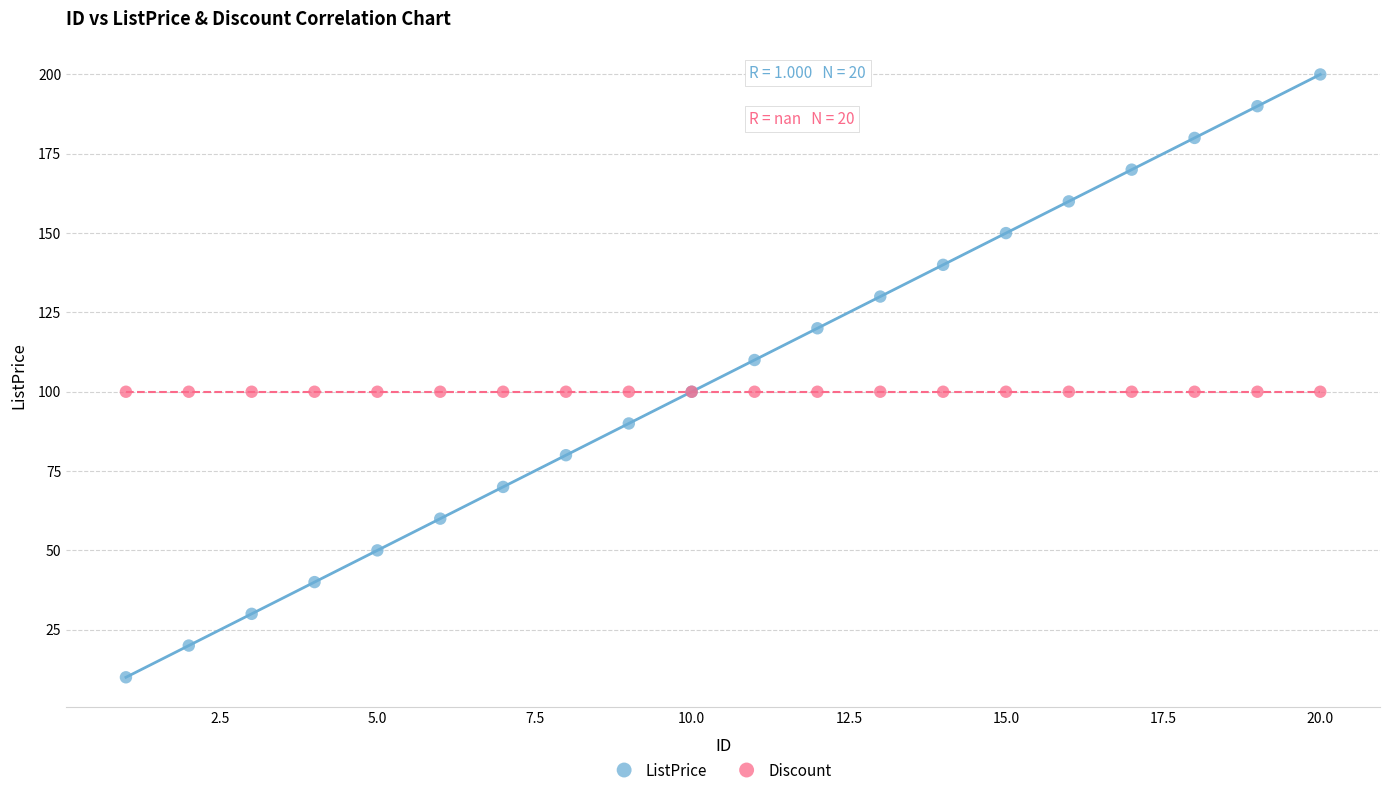

Which series reaches the maximum Y coordinate?

ListPrice